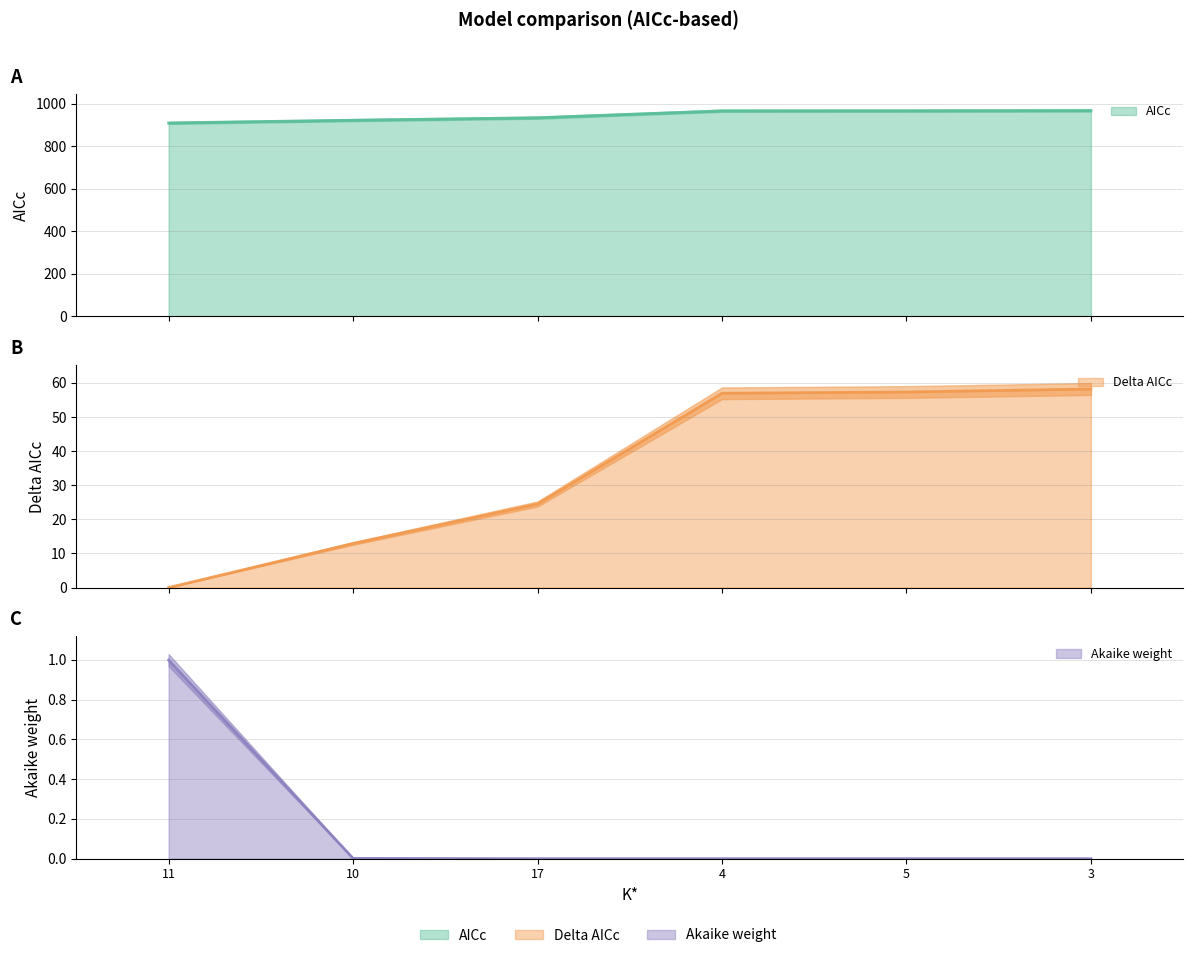

Which category has the lowest value across all series?

11